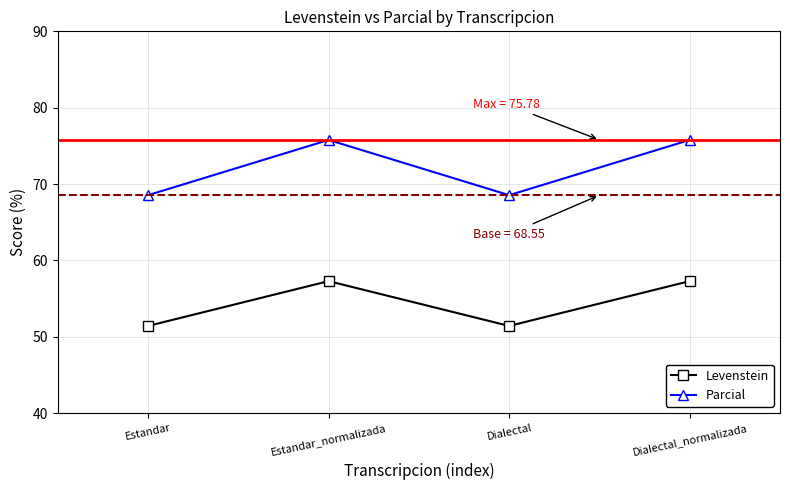

Does the chart have visible grid lines?

Yes